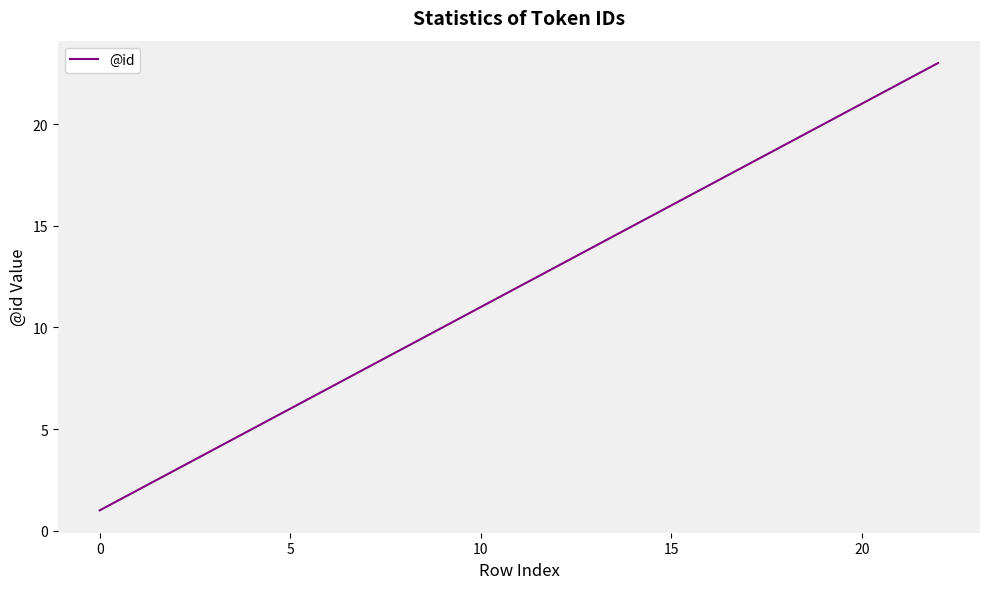

How many lines are shown in the chart?

1